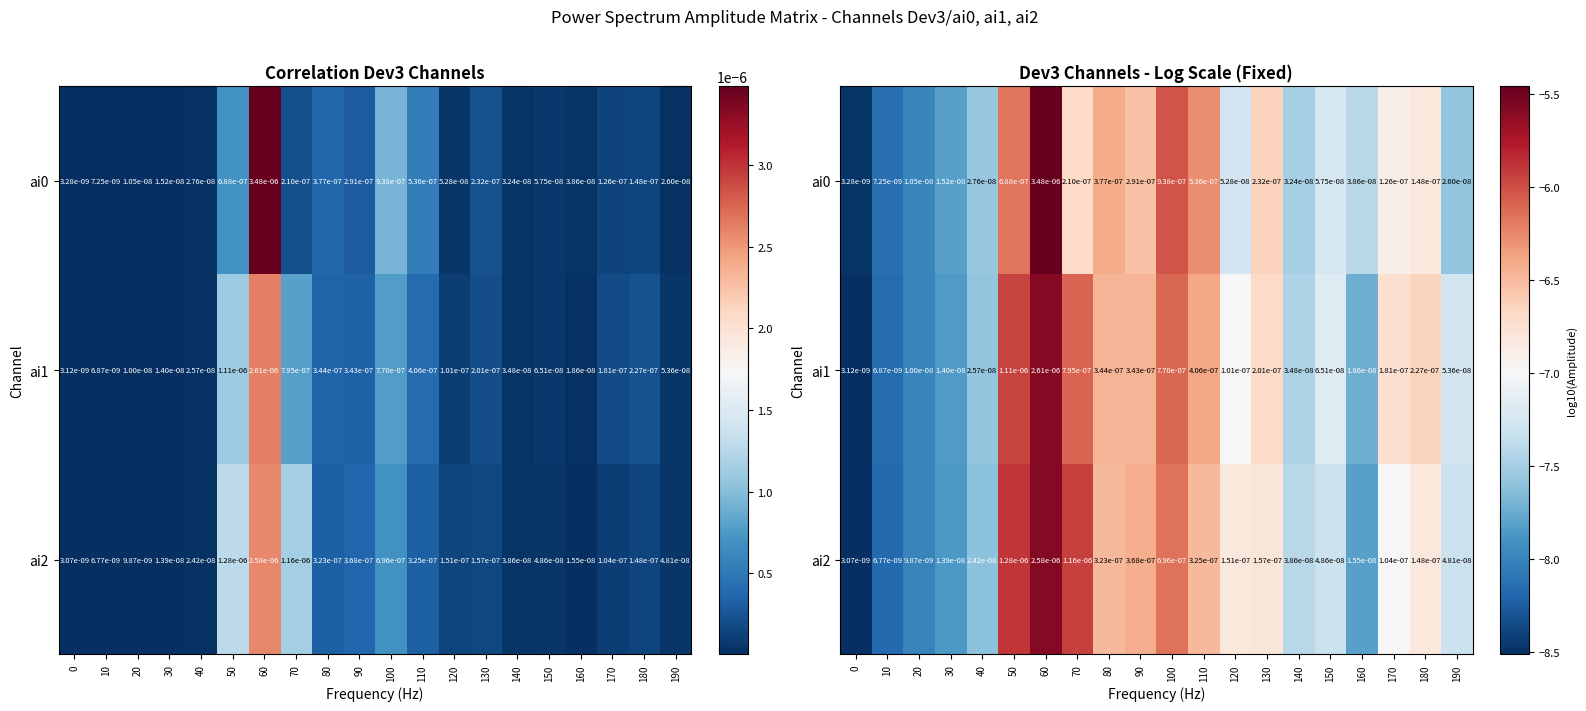

What is the sum of the ai2 values at 40 and 110?

-14.1